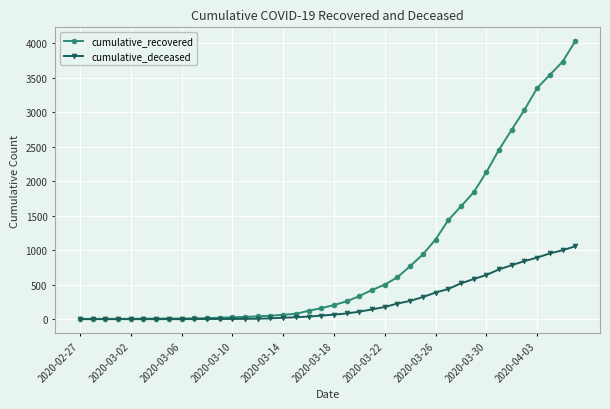

Rank the series by their maximum value, from lowest to highest.

cumulative_deceased, cumulative_recovered